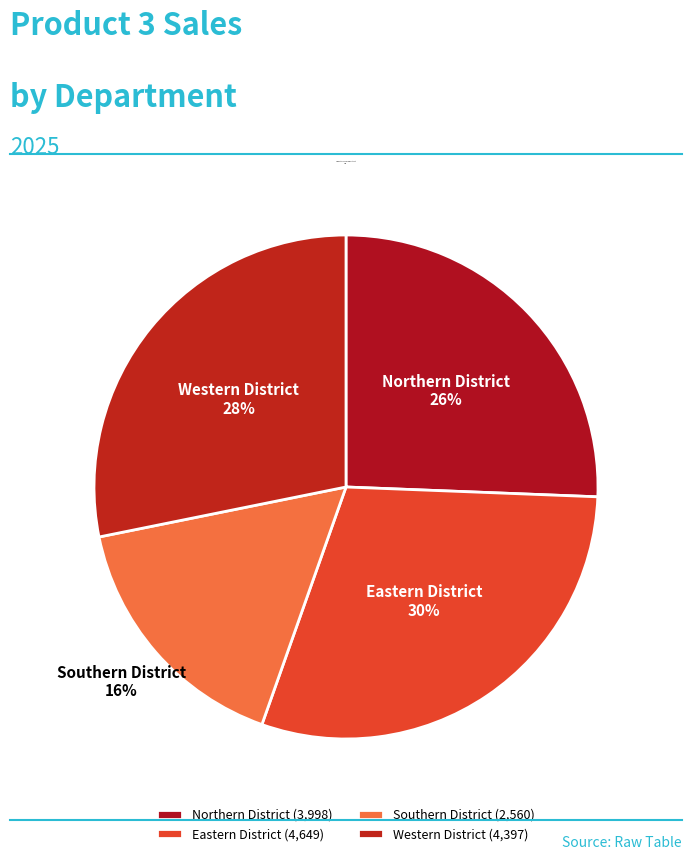

Approximately how many times larger is the value at Northern District compared to Southern District?

1.6